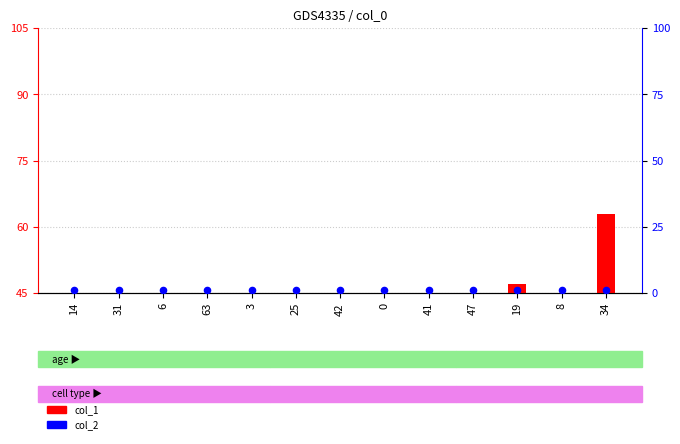

Which series contains the highest Y value?

col_1